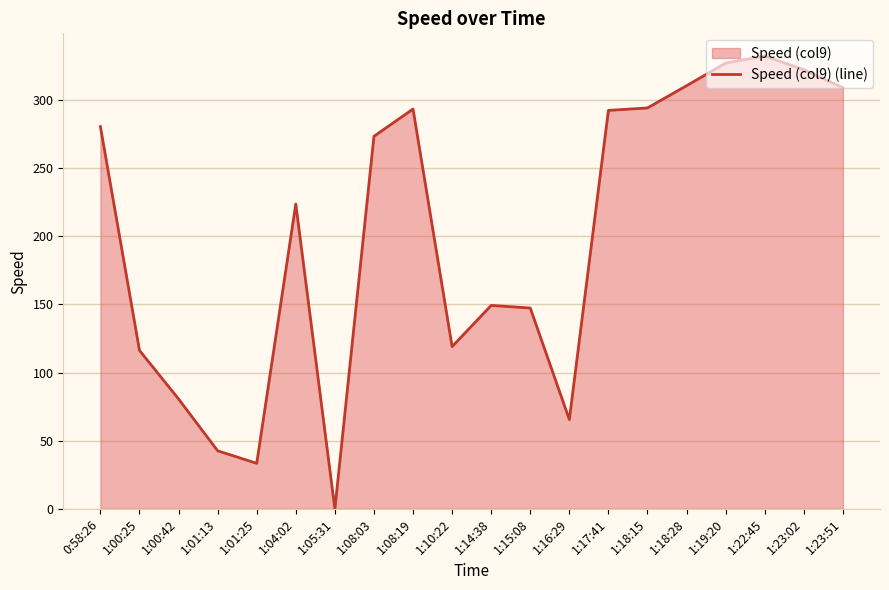

How many lines are shown in the chart?

1